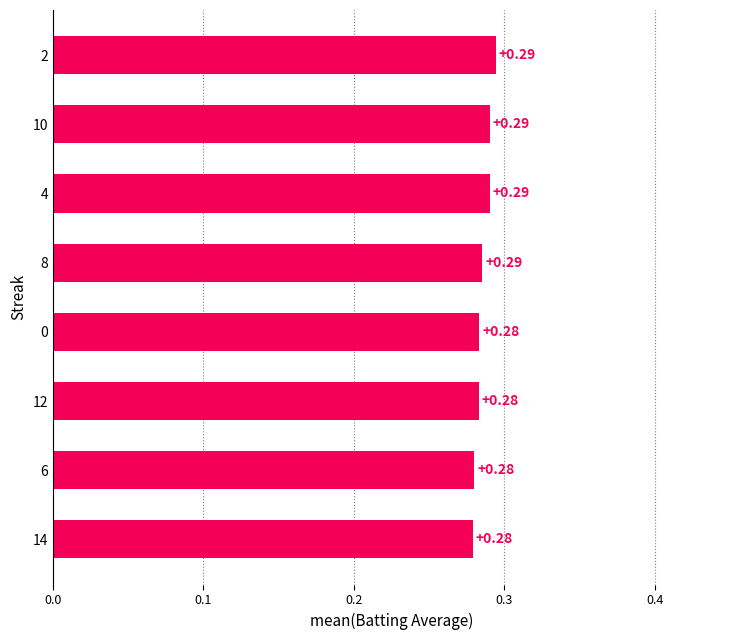

Which has a higher value, 6 or 14?

6